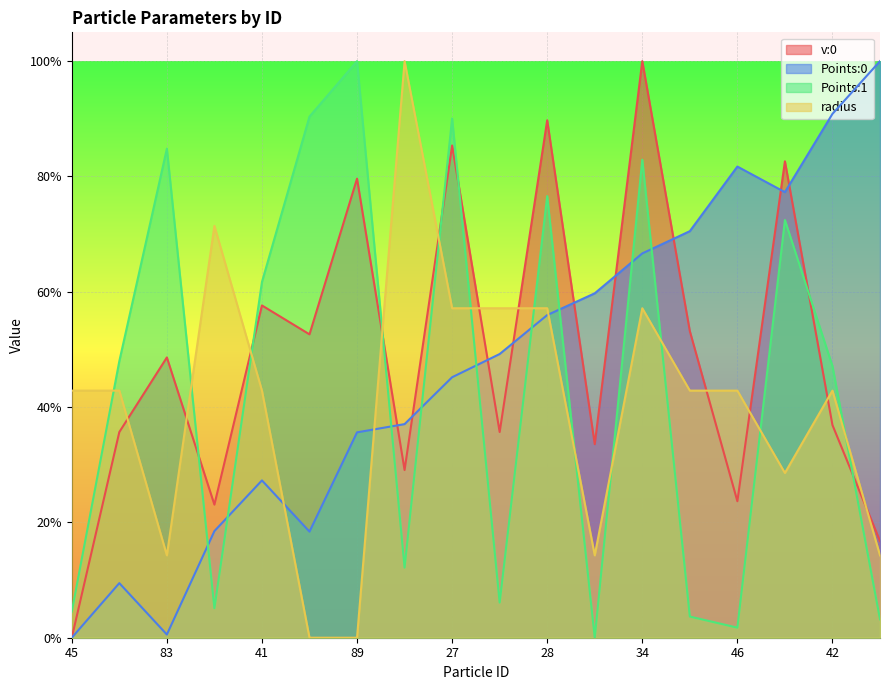

Is the value of radius at 68 greater than the value of Points:1 at 45?

Yes